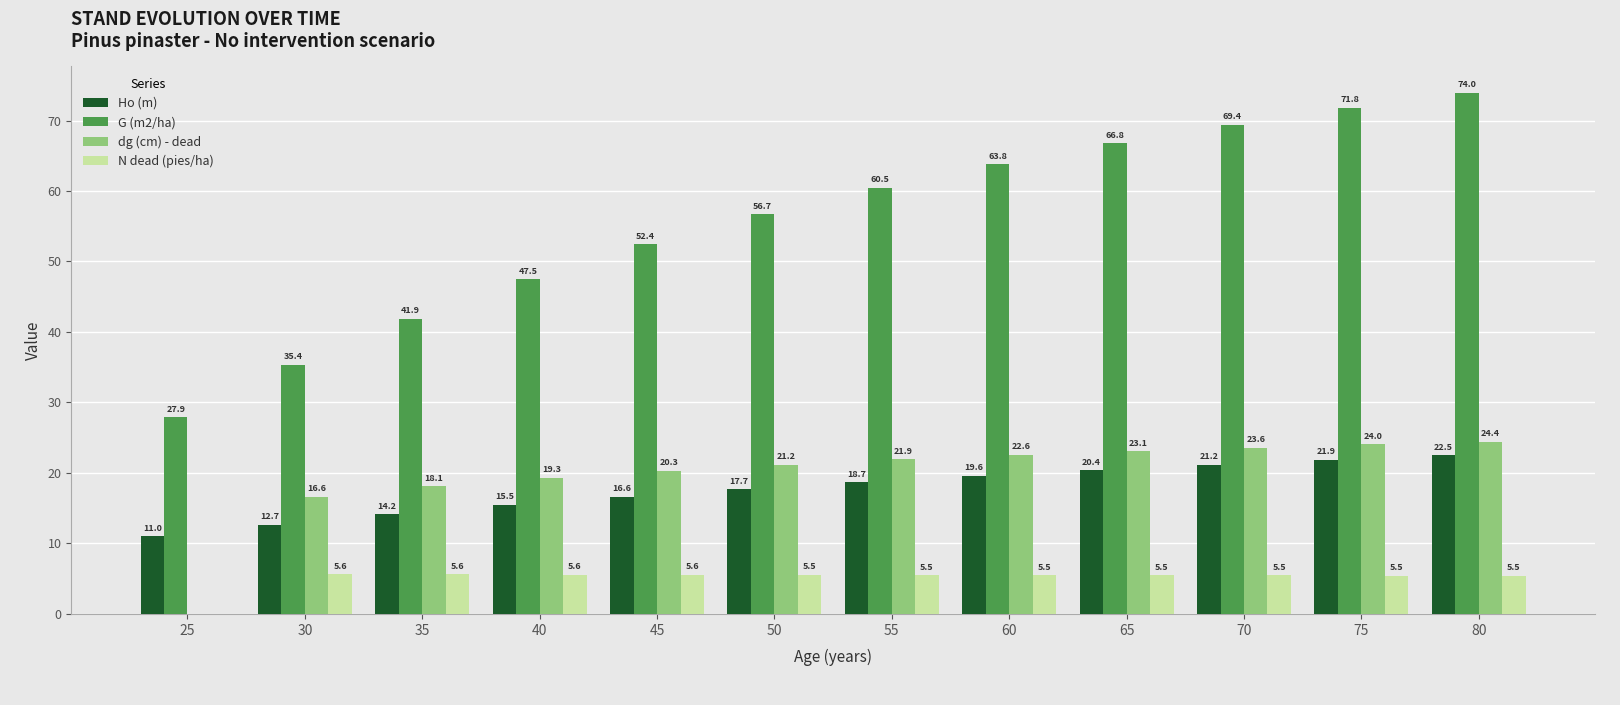

What is the greatest value displayed?

74.0